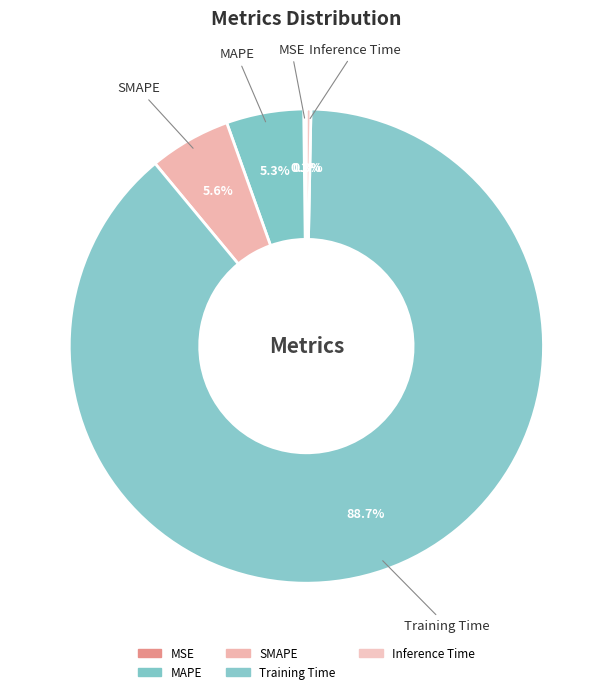

Rank the categories by value from highest to lowest.

Training Time, SMAPE, MAPE, Inference Time, MSE